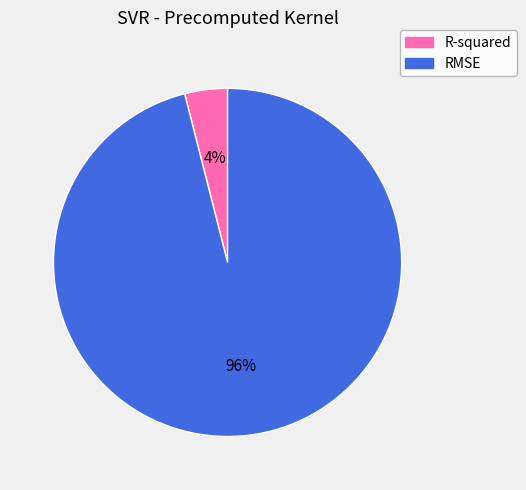

Which category has the biggest portion of the pie?

RMSE